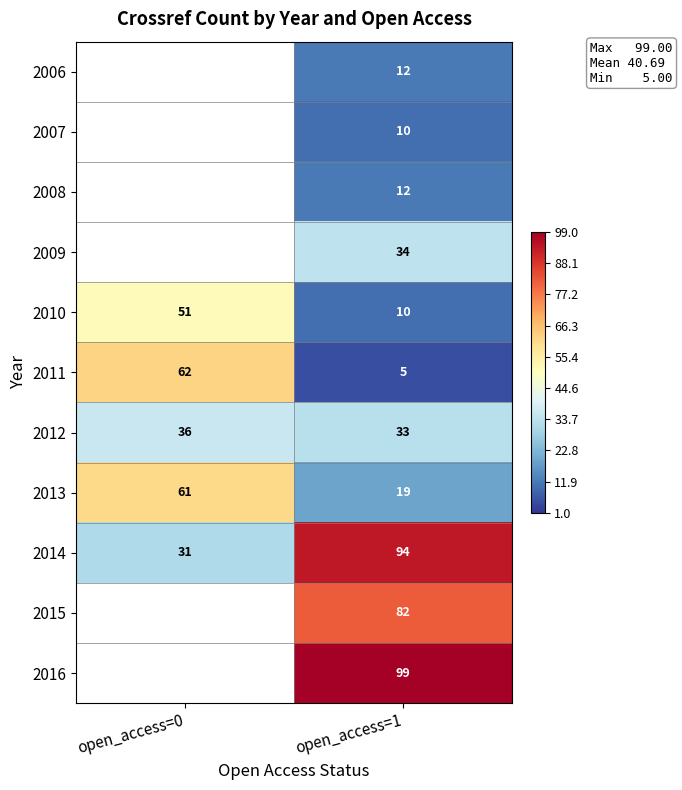

What is the spread (max minus min) of values at open_access=1?

94